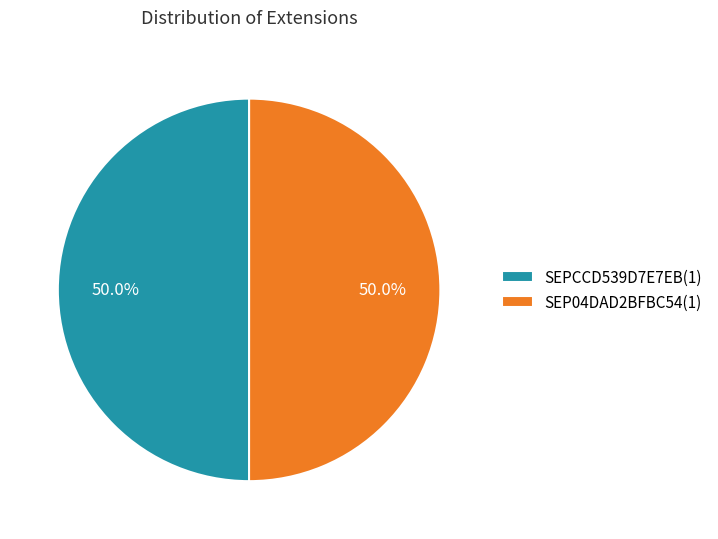

What percentage is the SEP04DAD2BFBC54(1) slice, to the nearest percent?

50%